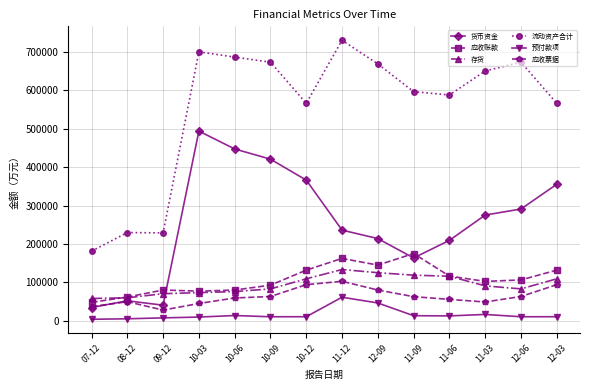

Is it true that 应收账款 equals 251355 at 12-09?

False